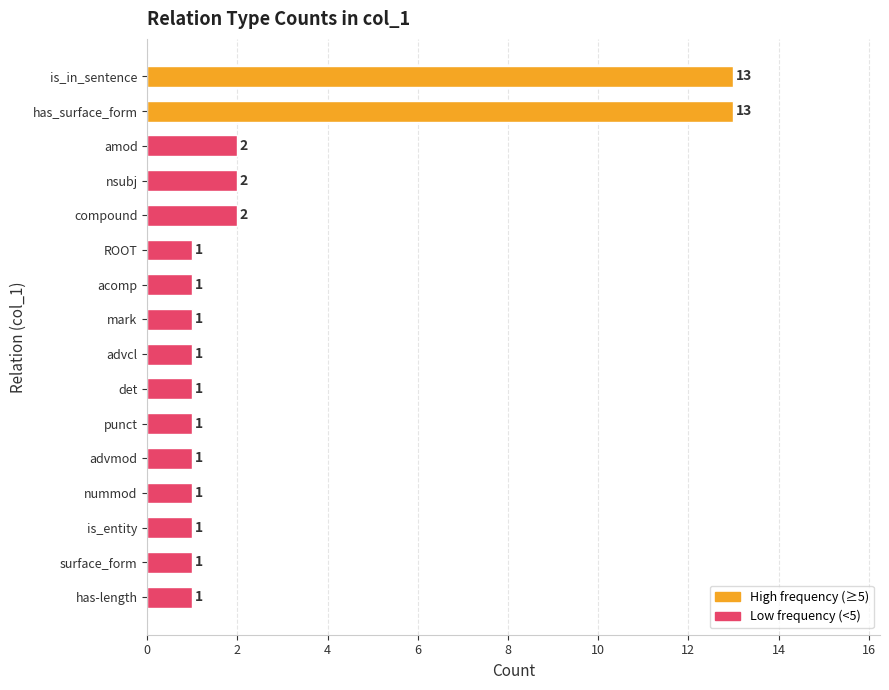

What is the average value?

3